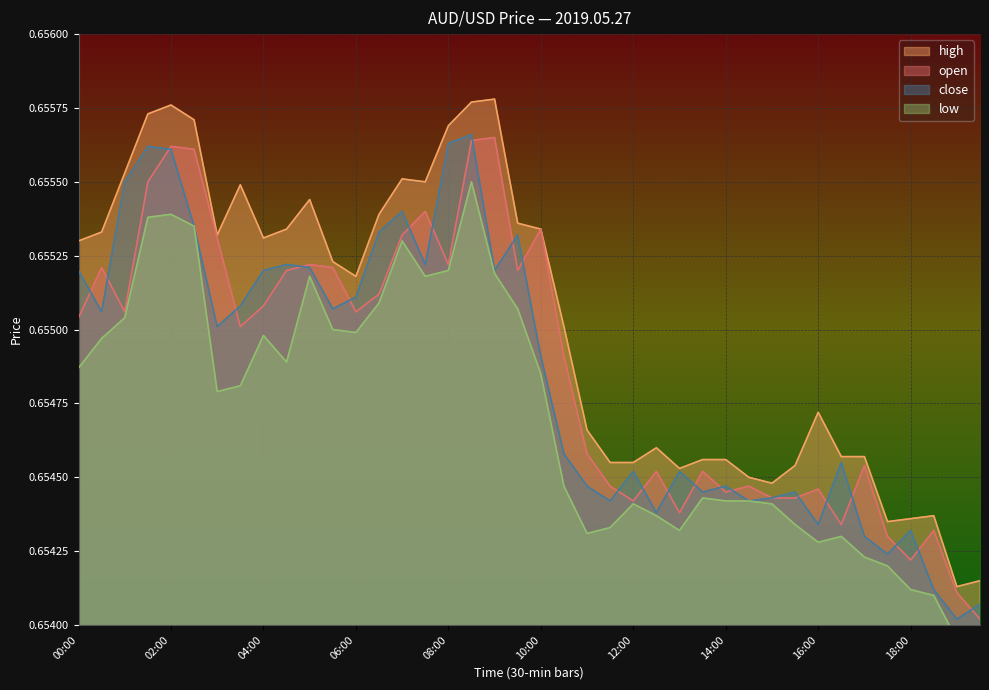

At which label does high reach its peak?

09:00